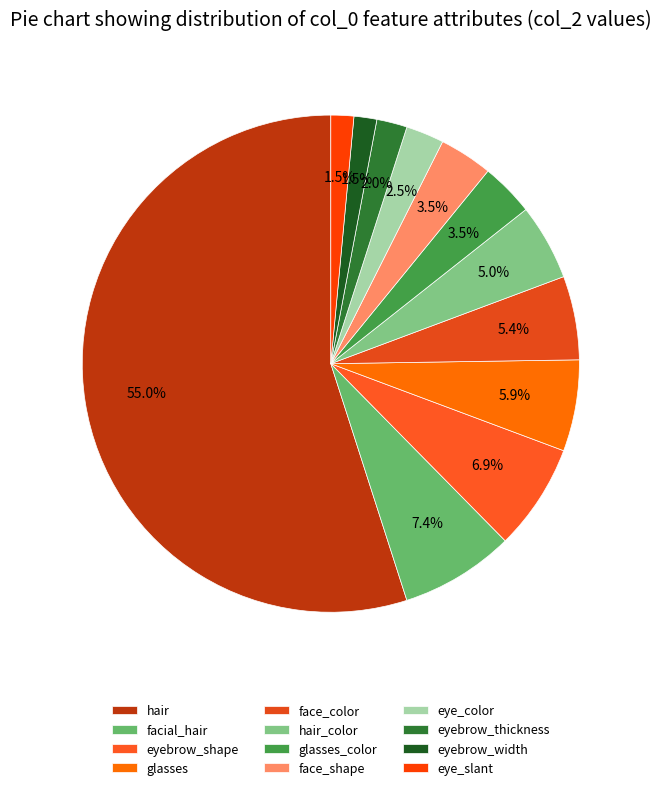

Does any single category account for the majority?

Yes